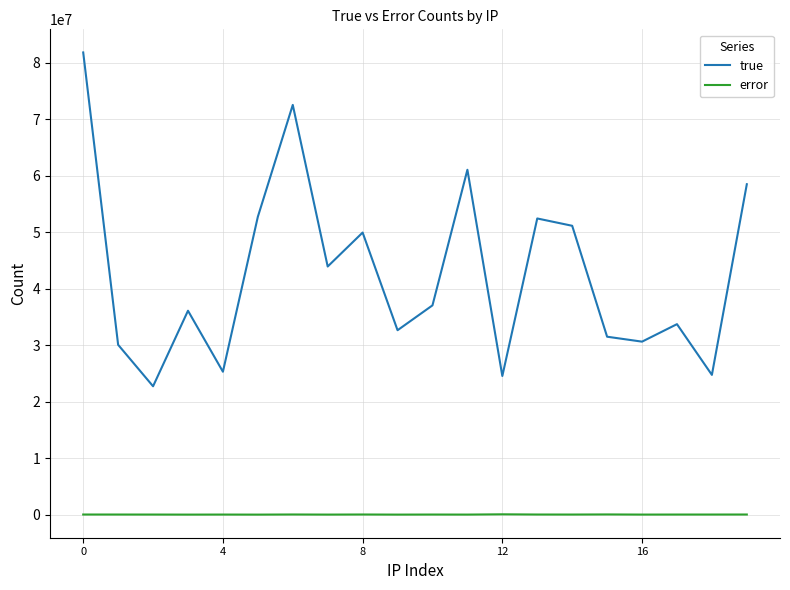

True or false: error and true intersect in this chart.

False